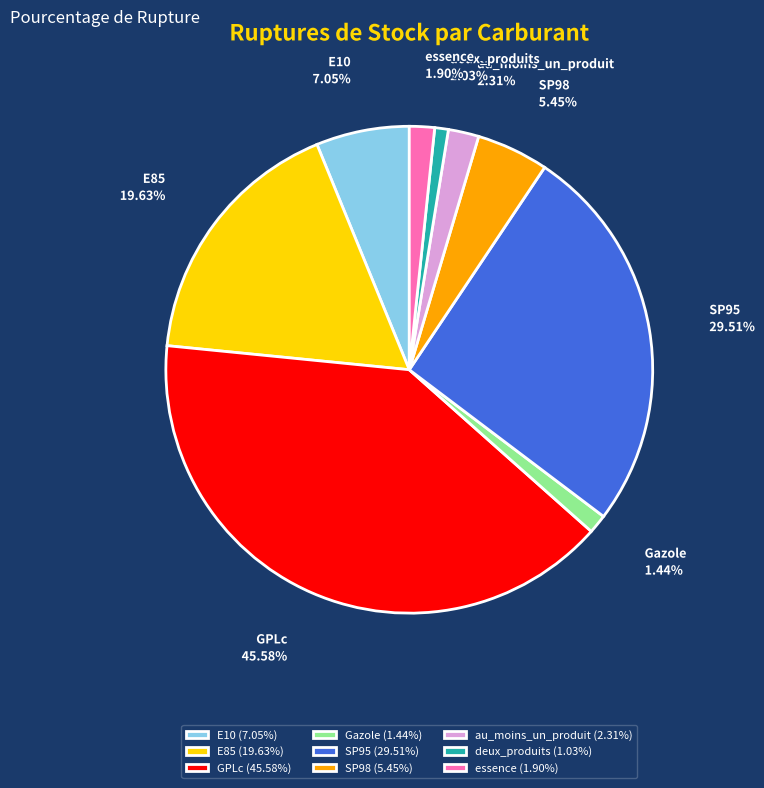

True or false: E10 accounts for 1% of the total.

False